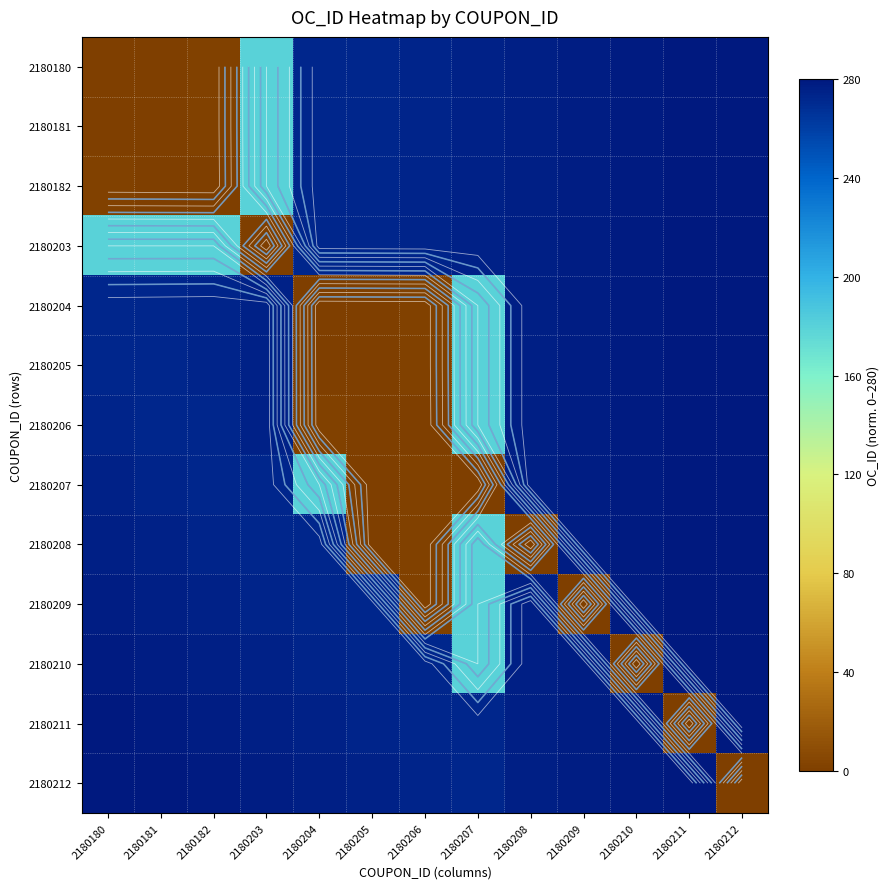

How many data points in 2180181 are above 274?

7